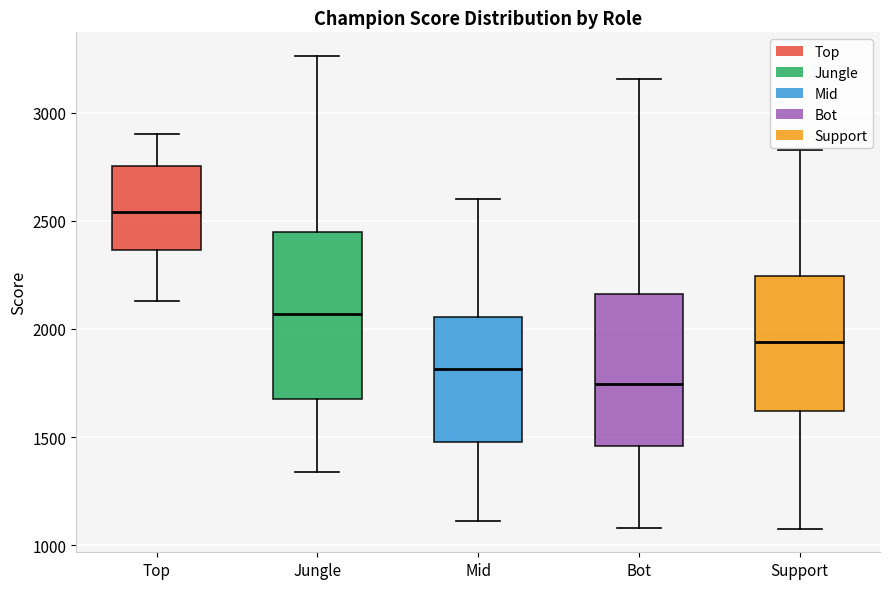

Reading left to right, read every box against the y-axis: the position of its median line, the range the box covers, and the ends of its whiskers. The values are not printed on the chart, so give them approximately, as read against the axis.

Top: median 2550, box 2350 to 2750, whiskers 2150 to 2900
Jungle: median 2050, box 1700 to 2450, whiskers 1350 to 3250
Mid: median 1800, box 1500 to 2050, whiskers 1100 to 2600
Bot: median 1750, box 1450 to 2150, whiskers 1100 to 3150
Support: median 1950, box 1600 to 2250, whiskers 1100 to 2850